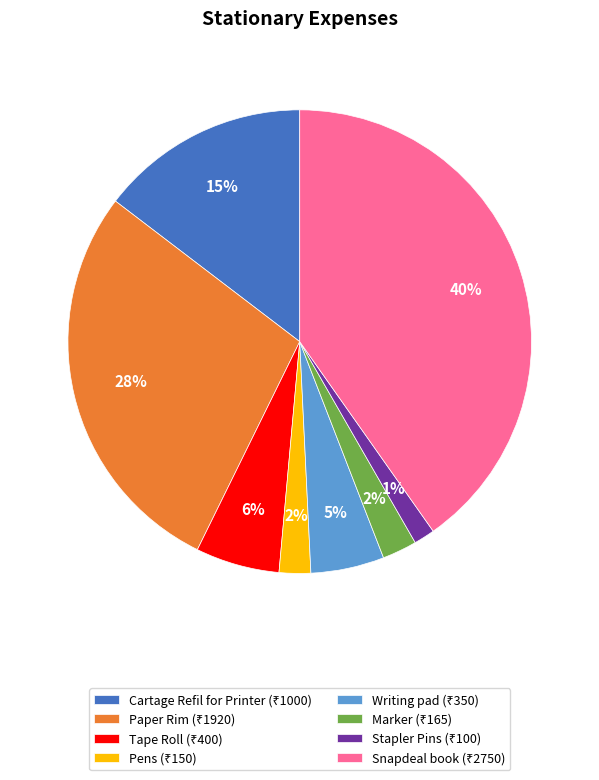

Is there any slice that represents more than half of the pie?

No